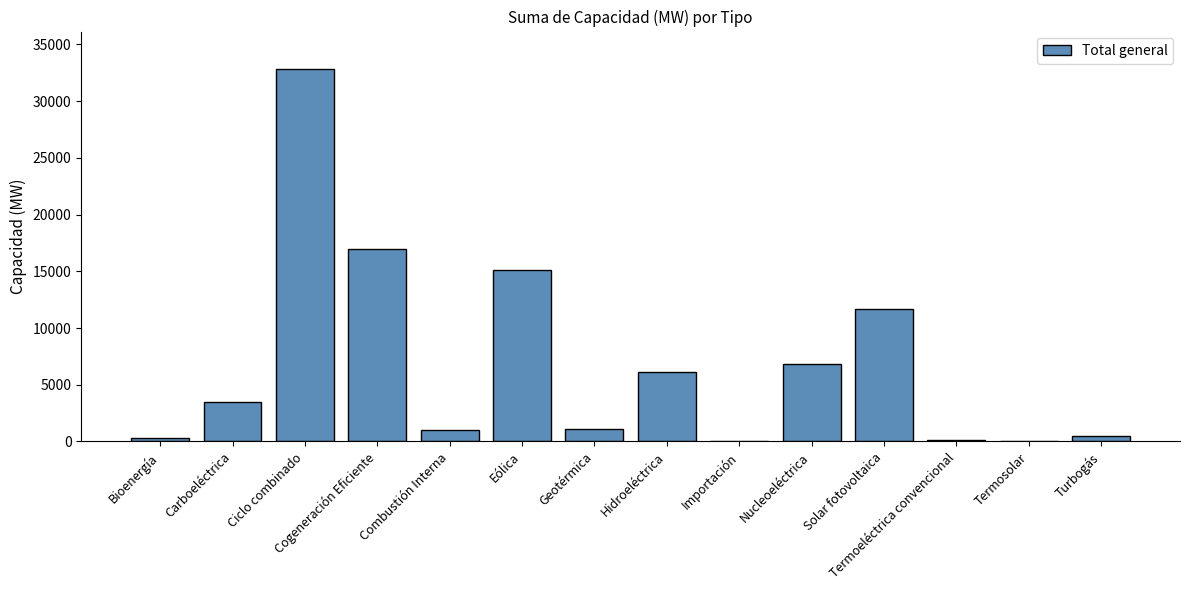

The chart shows a value of 25339.4 at Eólica. True or false?

False